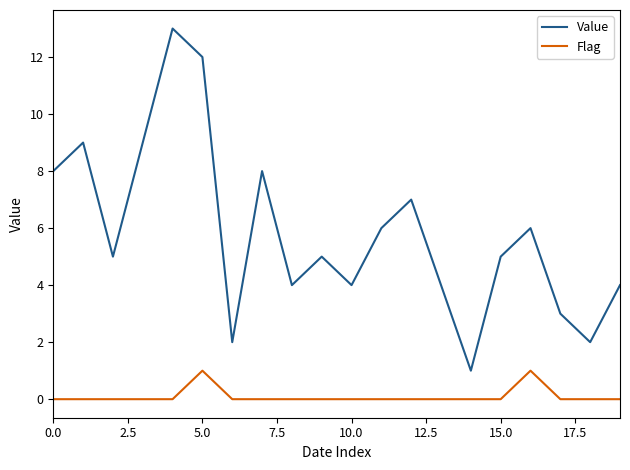

What is the lowest value of the Value series?

1